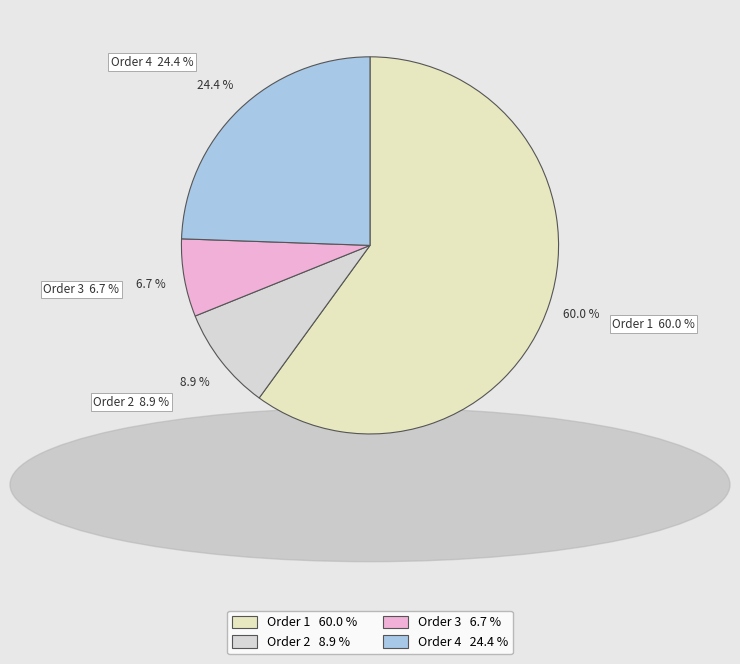

To the nearest percent, what is the average slice percentage?

25%